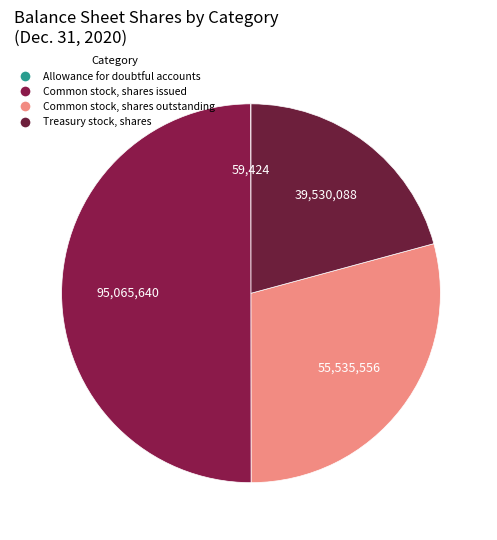

Does Allowance for doubtful accounts account for over 50% of the chart?

No